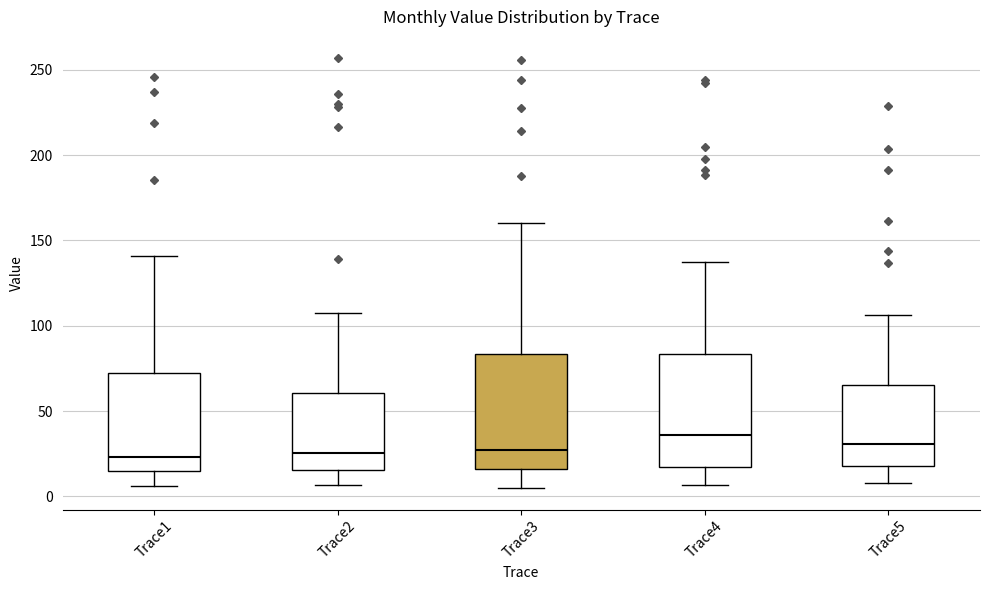

Which box has the highest median line?

Trace4